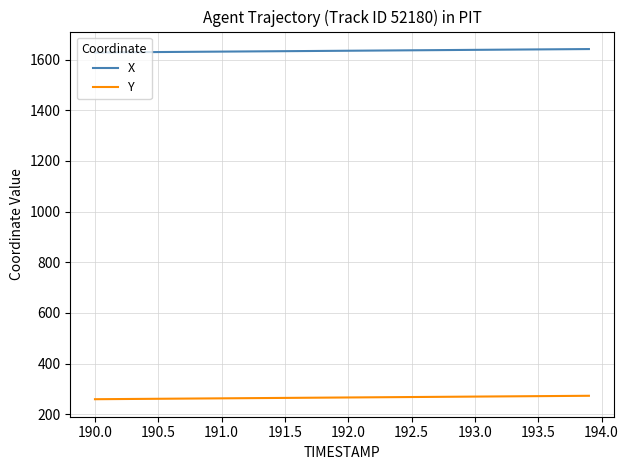

Which series has the largest total across all categories?

X